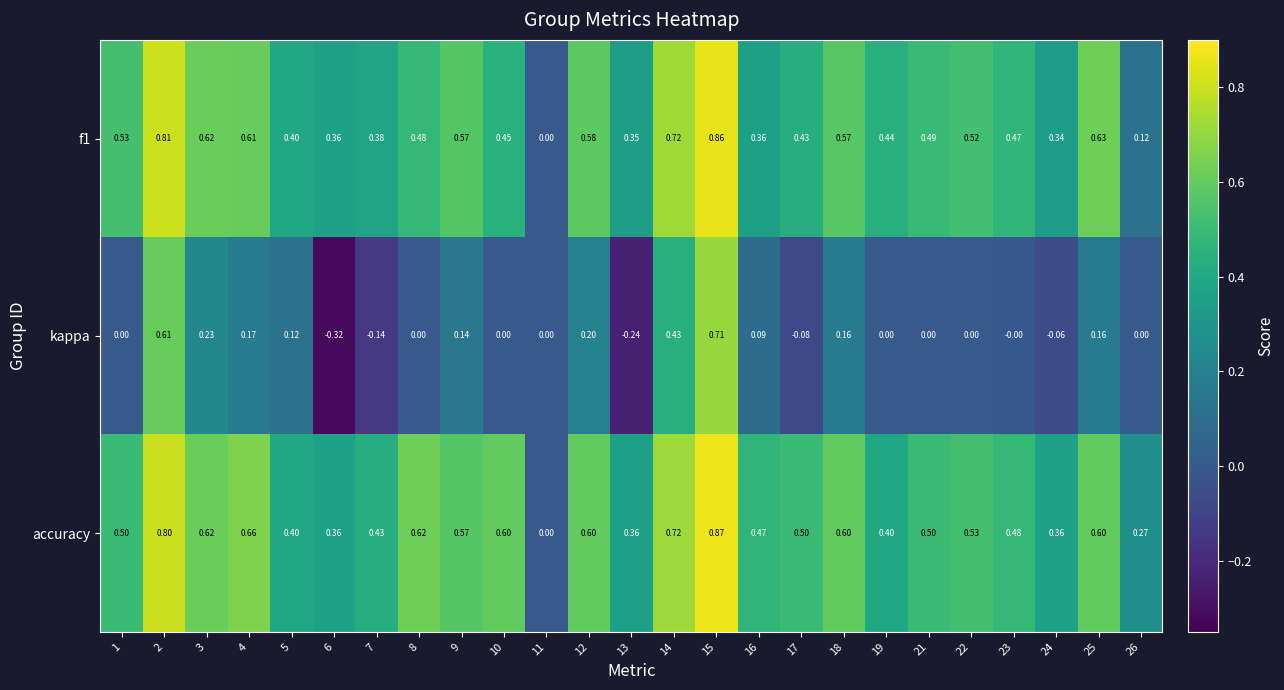

Which series has the widest spread of values?

kappa